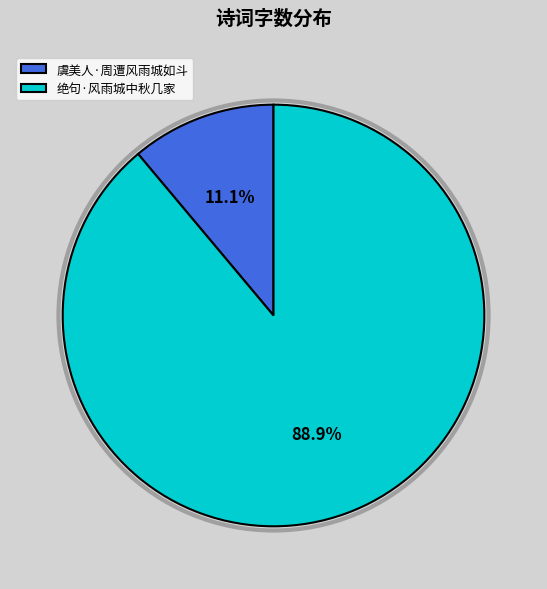

To the nearest percent, what is the difference between the largest and smallest slice percentages?

78%